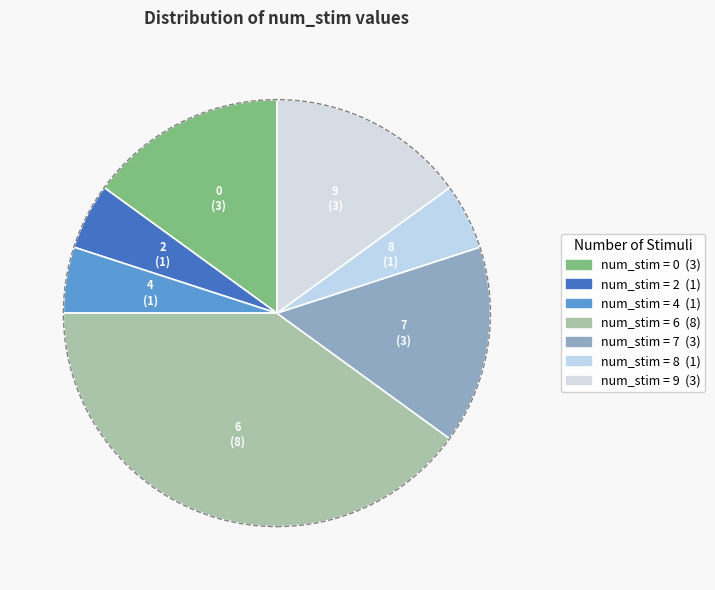

Which slice is the largest?

num_stim=6